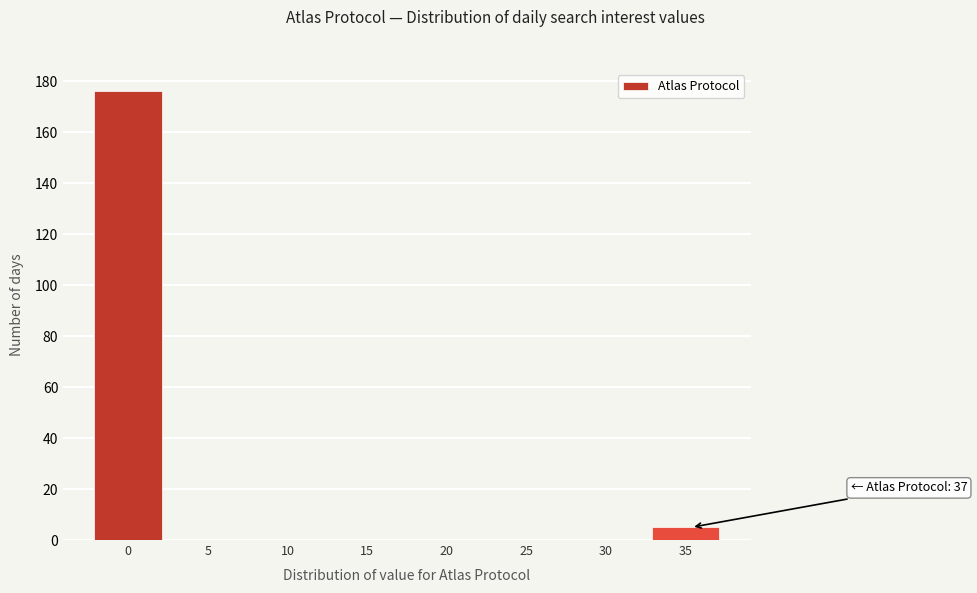

Reading left to right, what are all the values shown in this chart?

0=176	5=0	10=0	15=0	20=0	25=0	30=0	35=5